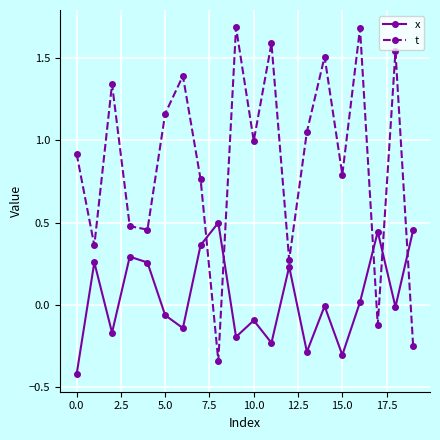

How many interior local valleys does the x series have?

7